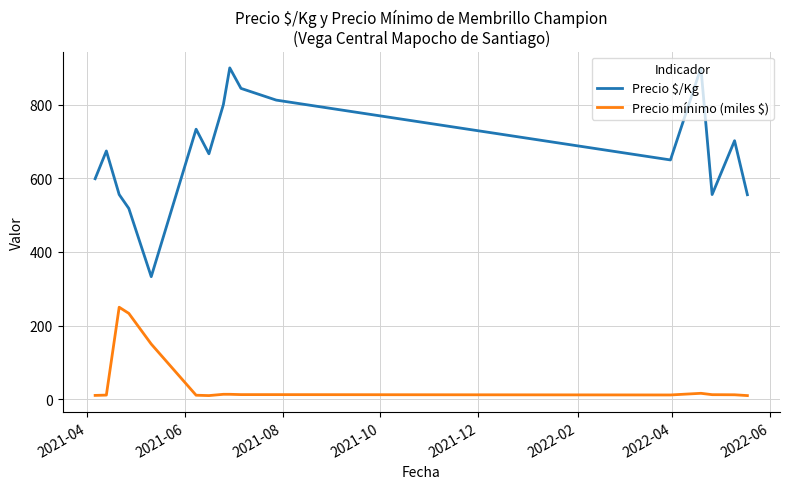

Which series has the widest spread of values?

Precio $/Kg